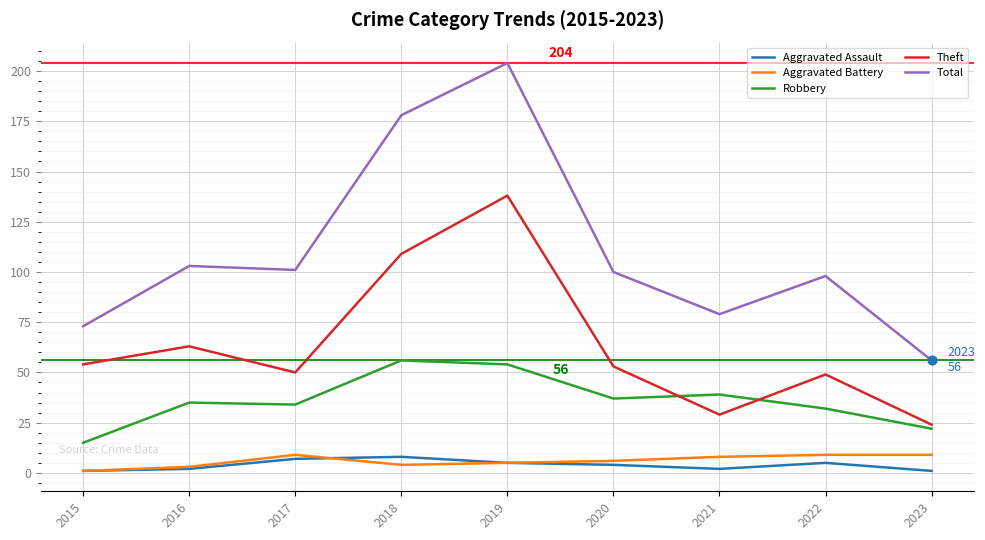

Is the value of Robbery at 2015 greater than the value of Aggravated Battery at 2023?

Yes